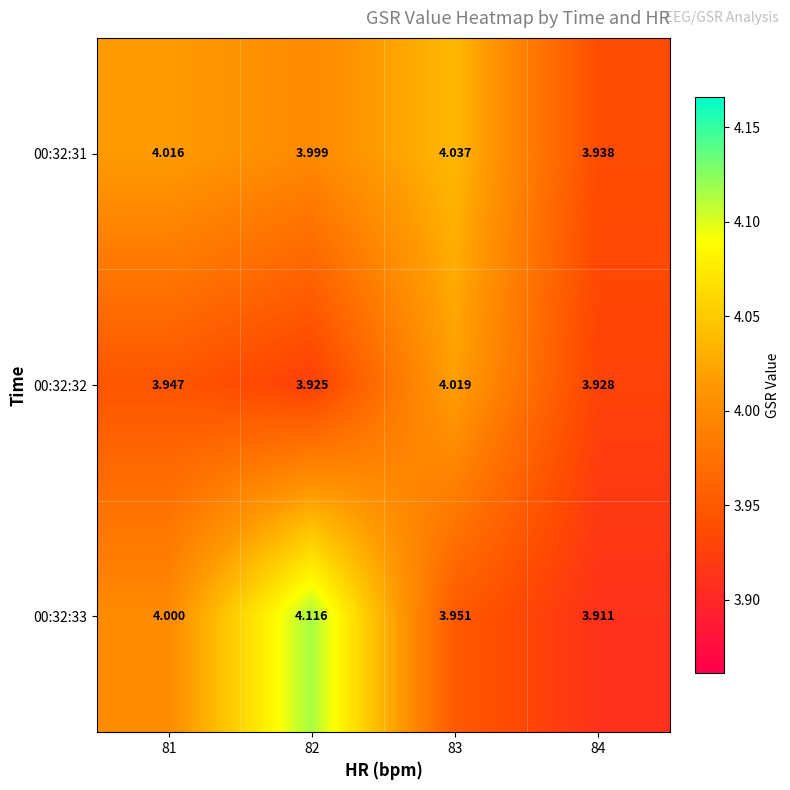

Is the value of 00:32:33 at 83 greater than the value of 00:32:32 at 84?

Yes